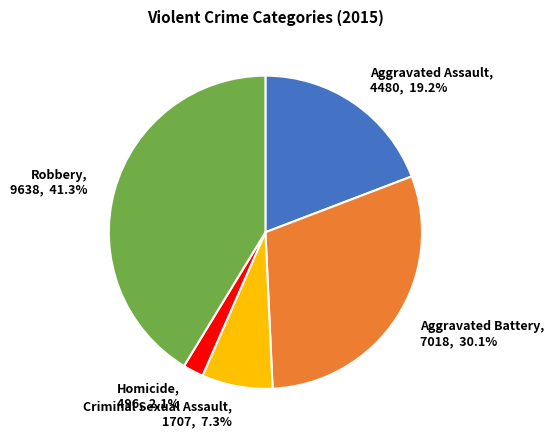

To the nearest percent, what is the difference between the Aggravated Battery and Aggravated Assault slice percentages?

11%